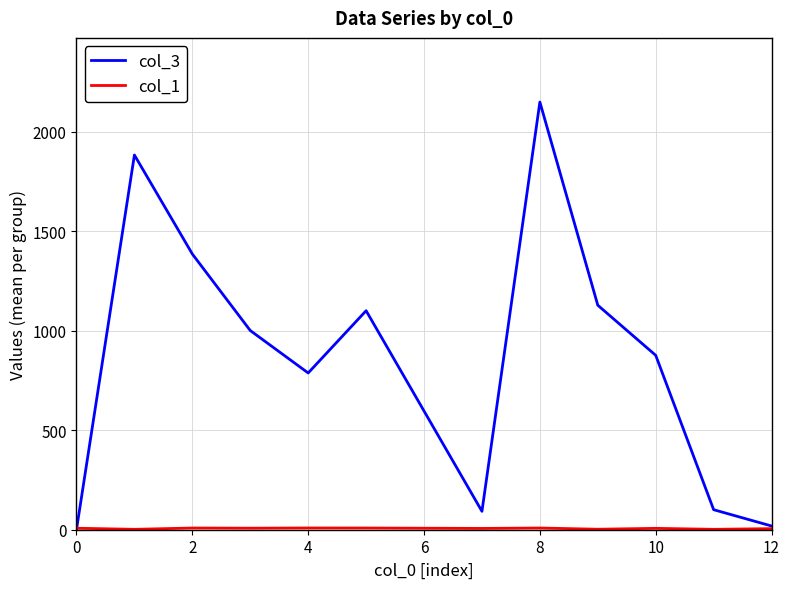

Which series has the largest total across all categories?

col_3